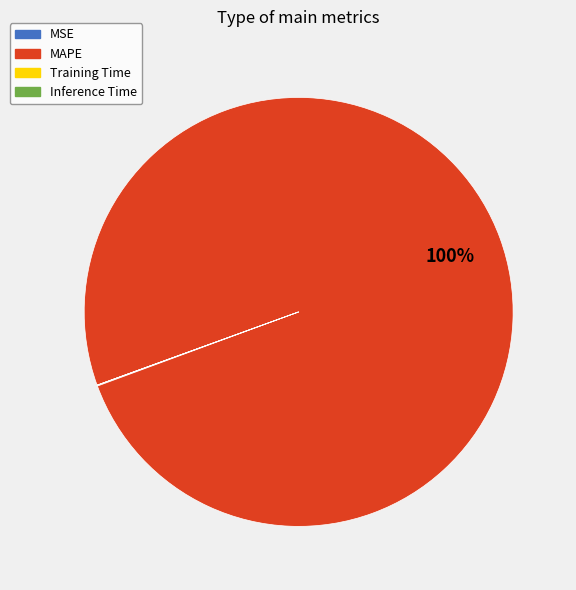

Which slice is the largest?

MAPE